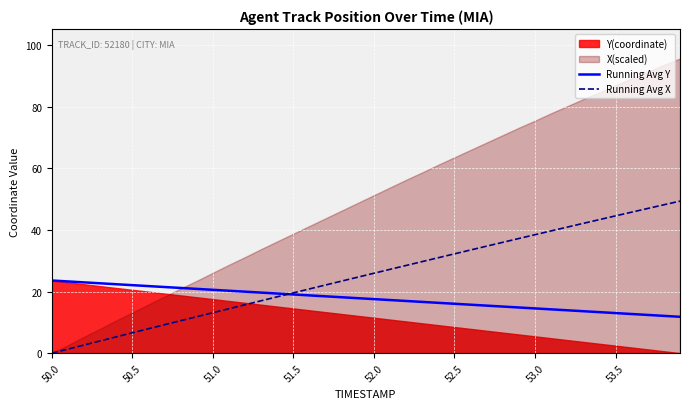

What is the value of the Running Avg X point at the 36th from the left?

44.6